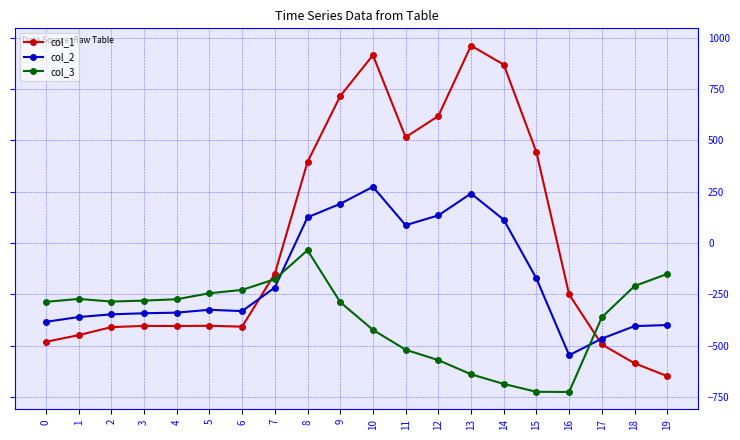

What is the value of the col_1 point at the 4th from the left?

-404.4